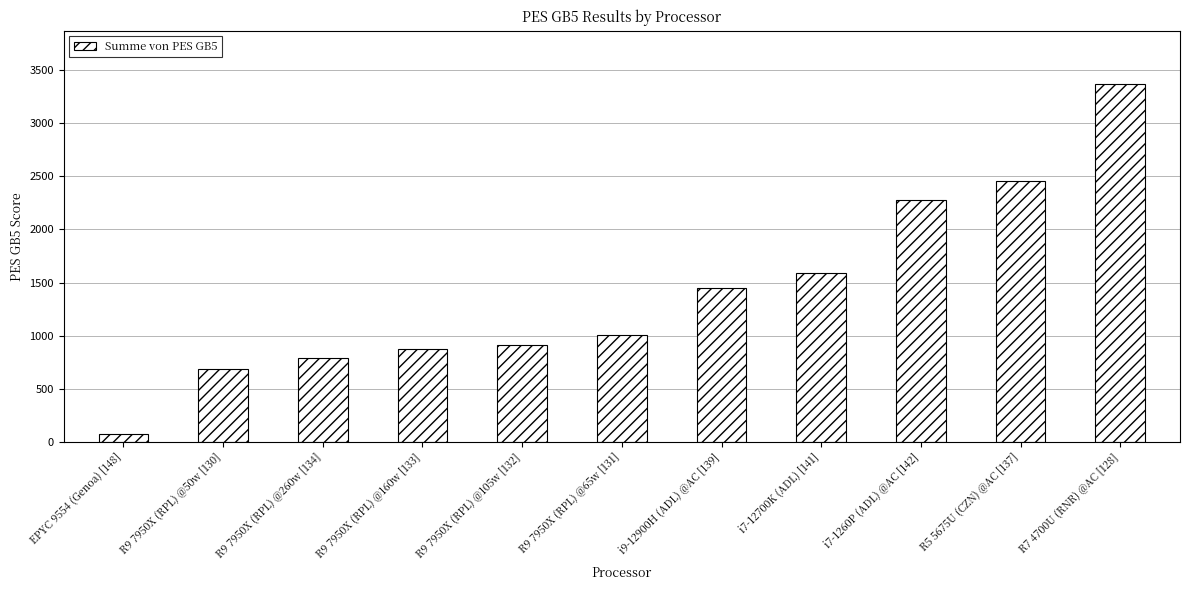

Rank the categories by value from lowest to highest.

EPYC 9554 (Genoa) [148], R9 7950X (RPL) @50w [130], R9 7950X (RPL) @260w [134], R9 7950X (RPL) @160w [133], R9 7950X (RPL) @105w [132], R9 7950X (RPL) @65w [131], i9-12900H (ADL) @AC [139], i7-12700K (ADL) [141], i7-1260P (ADL) @AC [142], R5 5675U (CZN) @AC [137], R7 4700U (RNR) @AC [128]